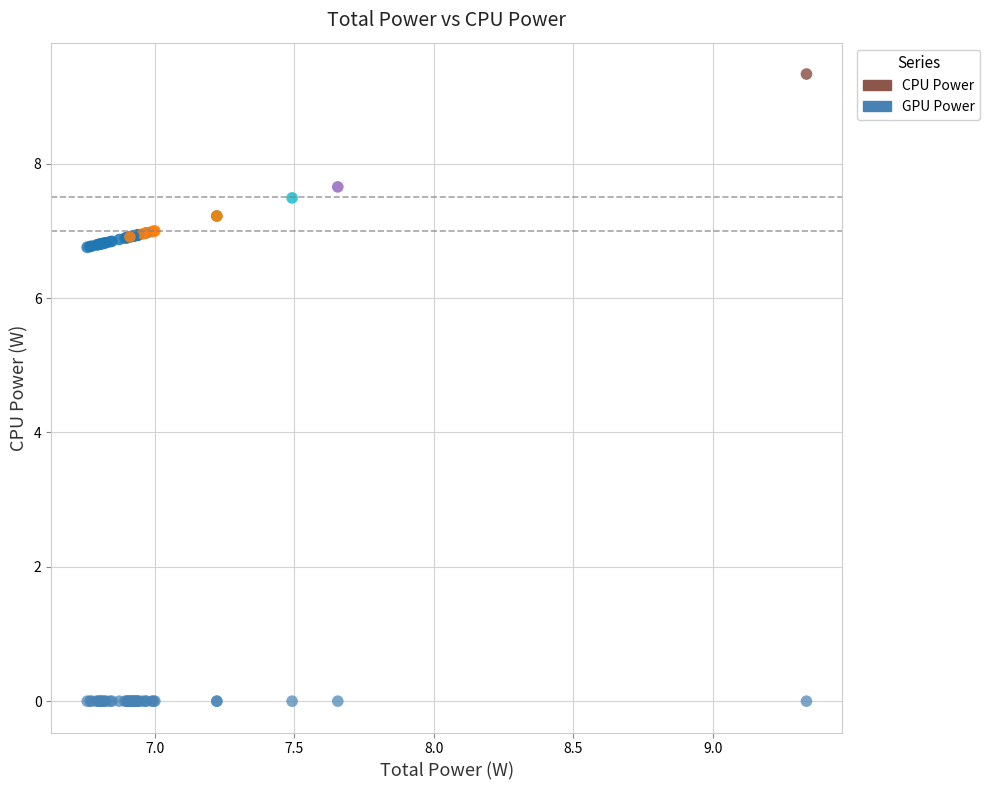

Which series contains the lowest Y value?

GPU Power